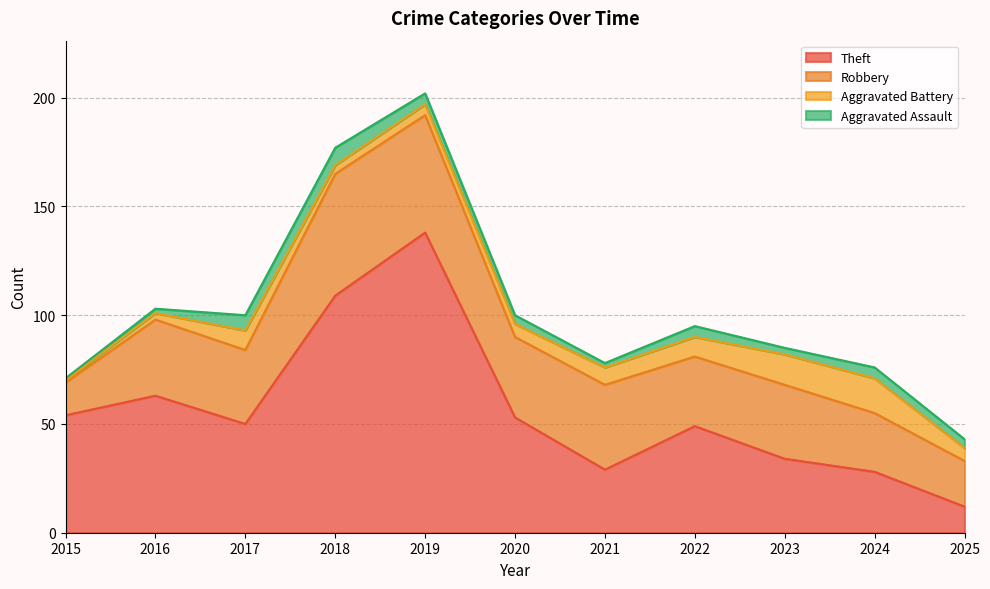

How many interior local peaks does the Aggravated Assault series have?

3